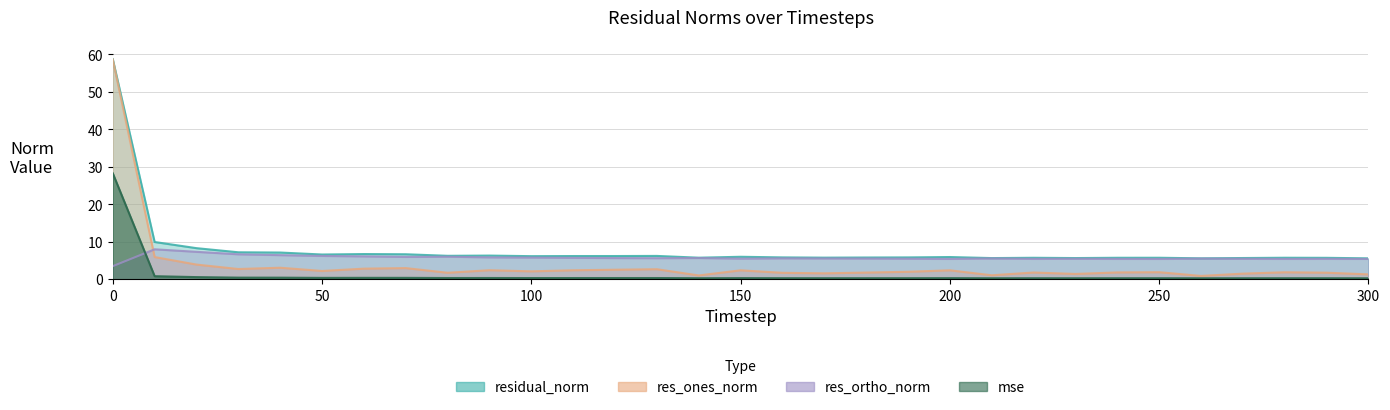

True or false: mse and res_ortho_norm cross at least once.

True